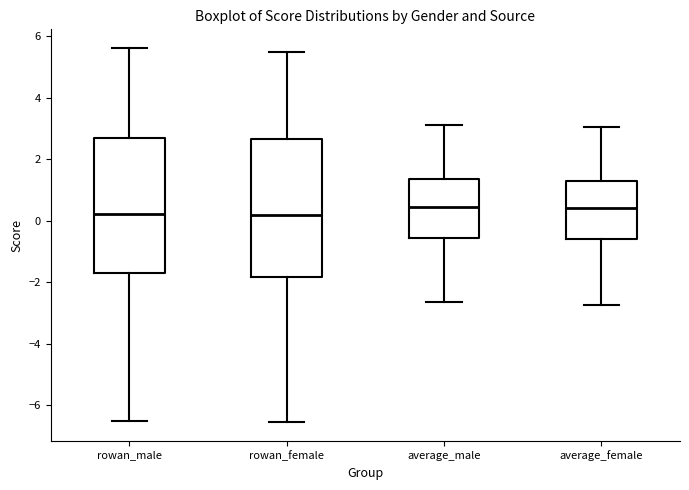

Where does the median line of the box for rowan_male sit on the y-axis? The values are not printed on the chart, so give them approximately, as read against the axis.

0.2